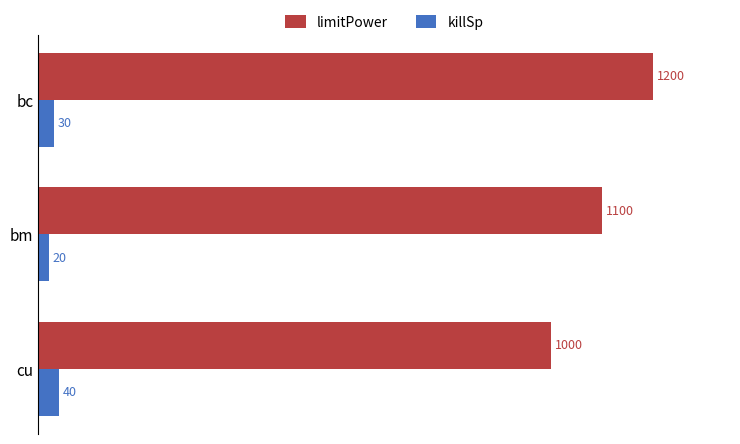

Is the value of limitPower at cu greater than the value of killSp at bc?

Yes